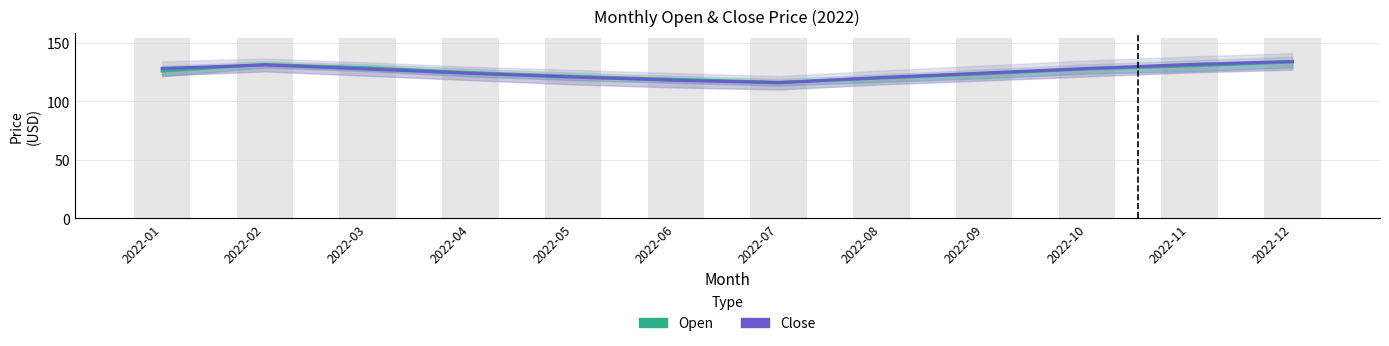

Reading left to right, list all the values displayed in this chart.

Open: 125.8	131.4	128.6	124.5	121.3	118.7	116.2	119.8	123.4	127.6	130.2	133.5
Close: 128.0	131.0	127.5	123.8	120.6	117.9	115.8	120.3	124.1	128.0	131.4	134.0